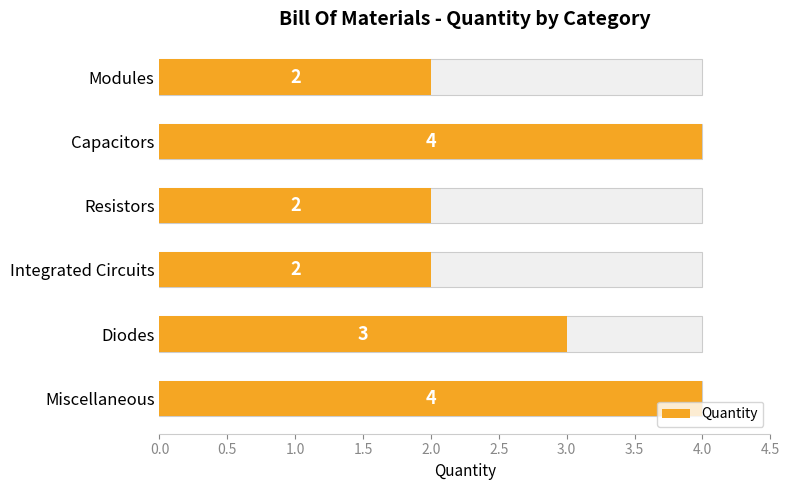

What is the value of the 2nd bar from the left?

4